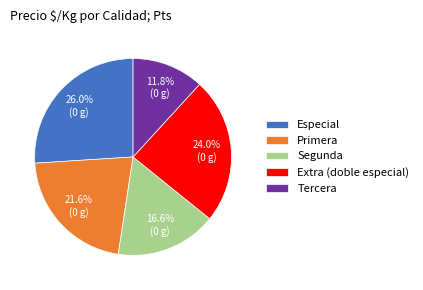

True or false: Segunda accounts for 17% of the total.

True